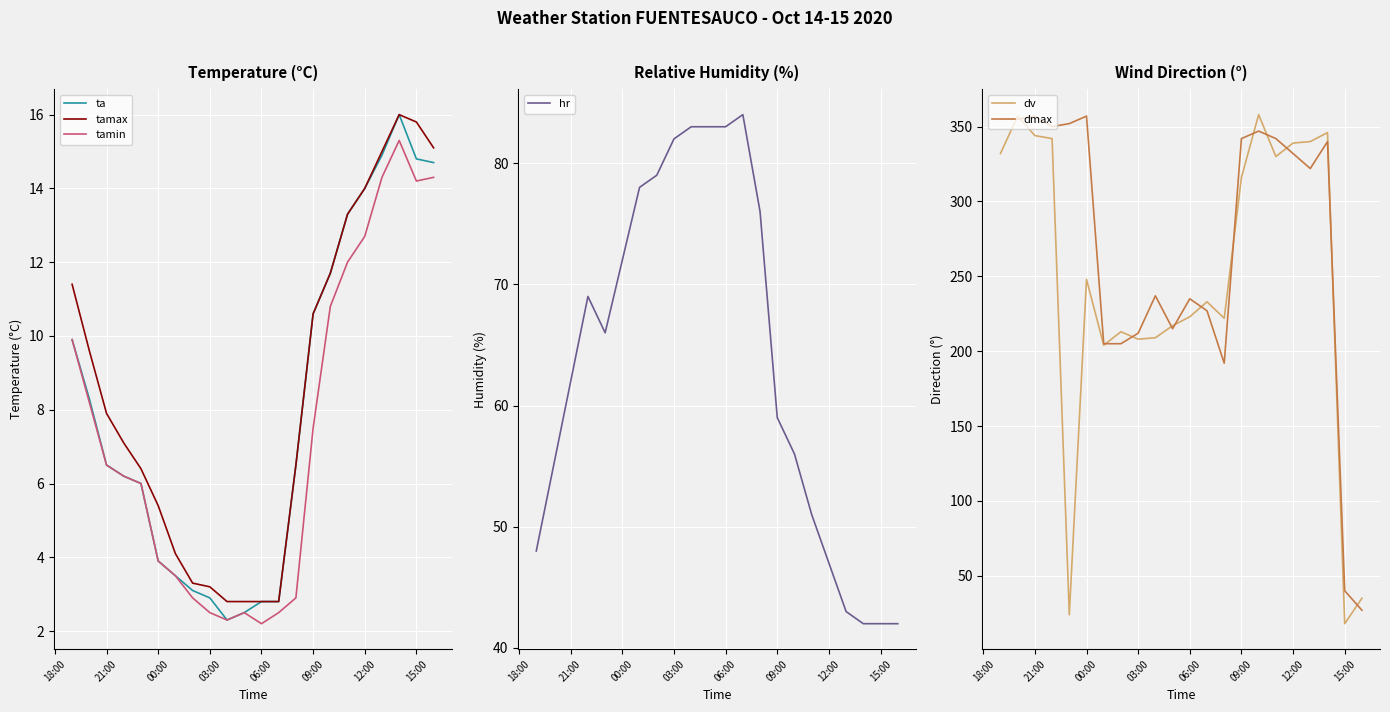

What is the minimum value for tamax?

2.8